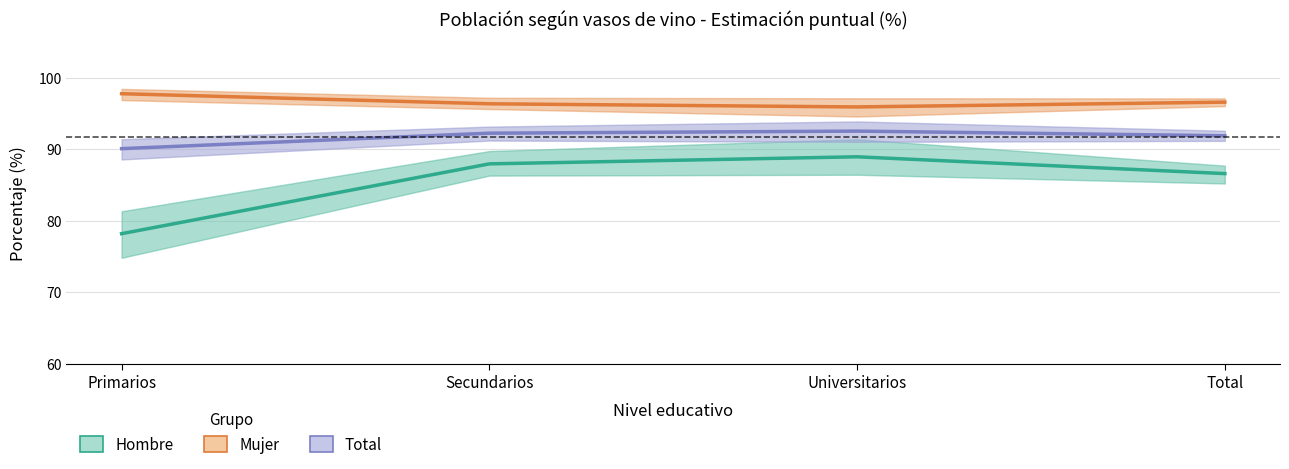

True or false: Hombre (Menos de 3 vasos/semana) has more than 0 interior local peaks.

True